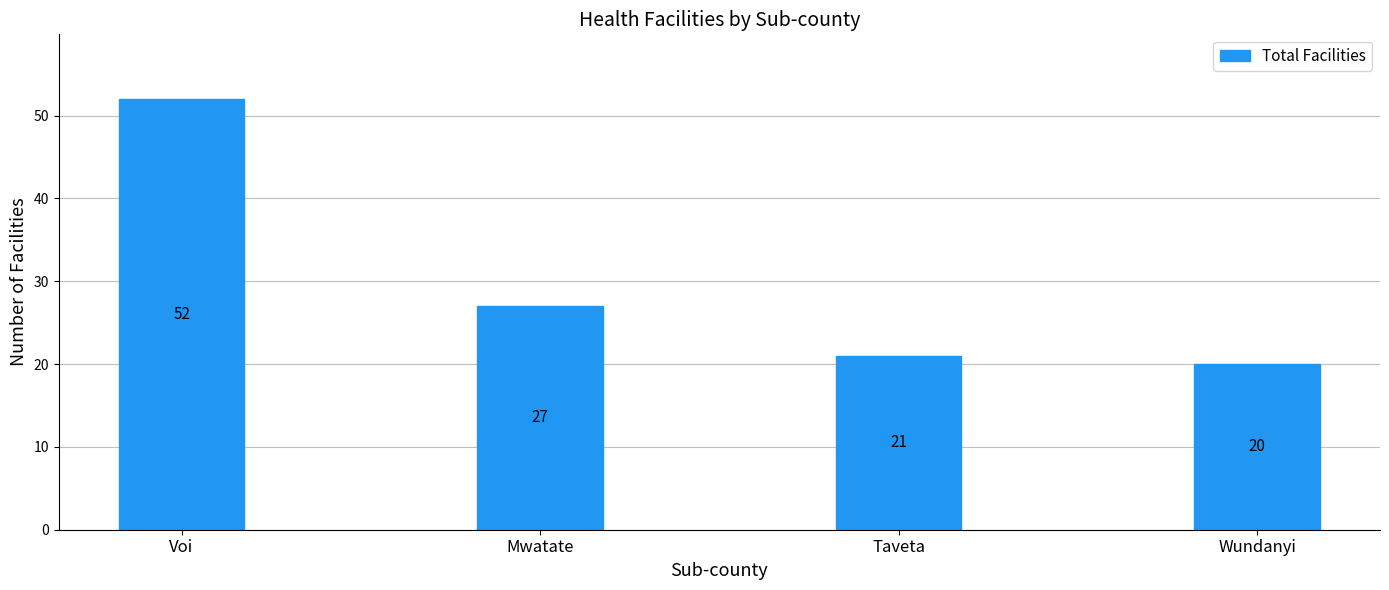

What position from the left is Taveta?

3